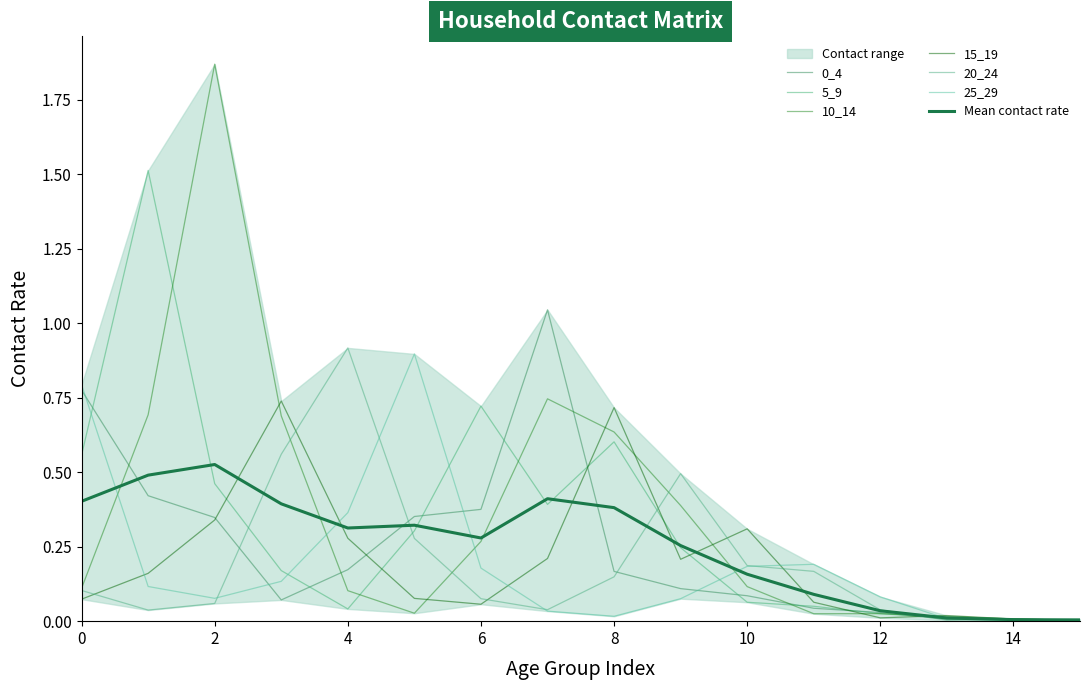

What is the difference between the second highest and minimum values in the 15_19 series?

0.7